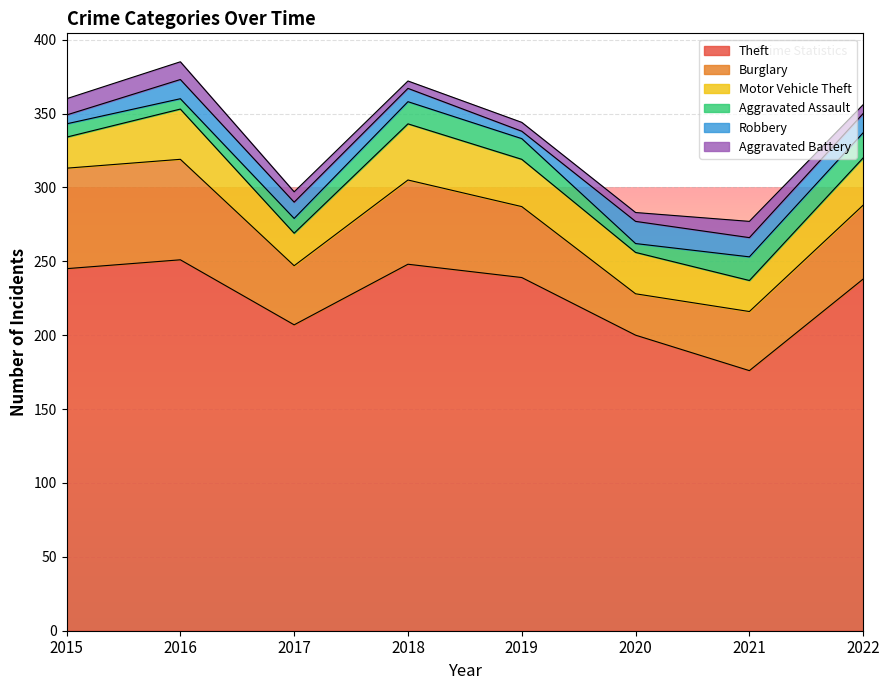

What is the difference between the maximum and minimum values in the Burglary series?

40